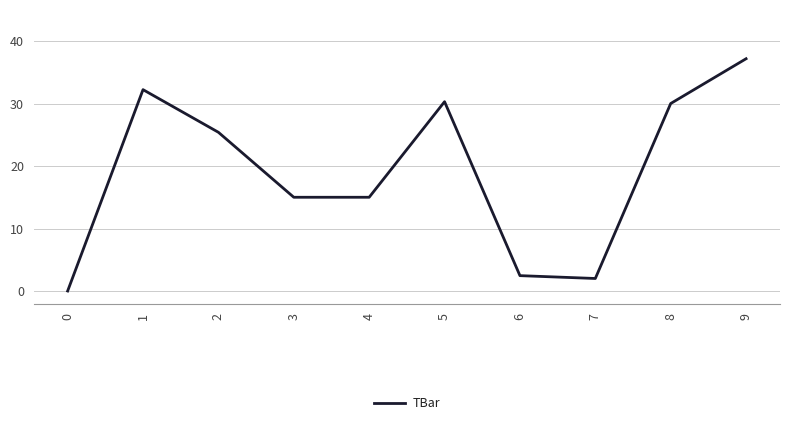

How many positive values are there?

9